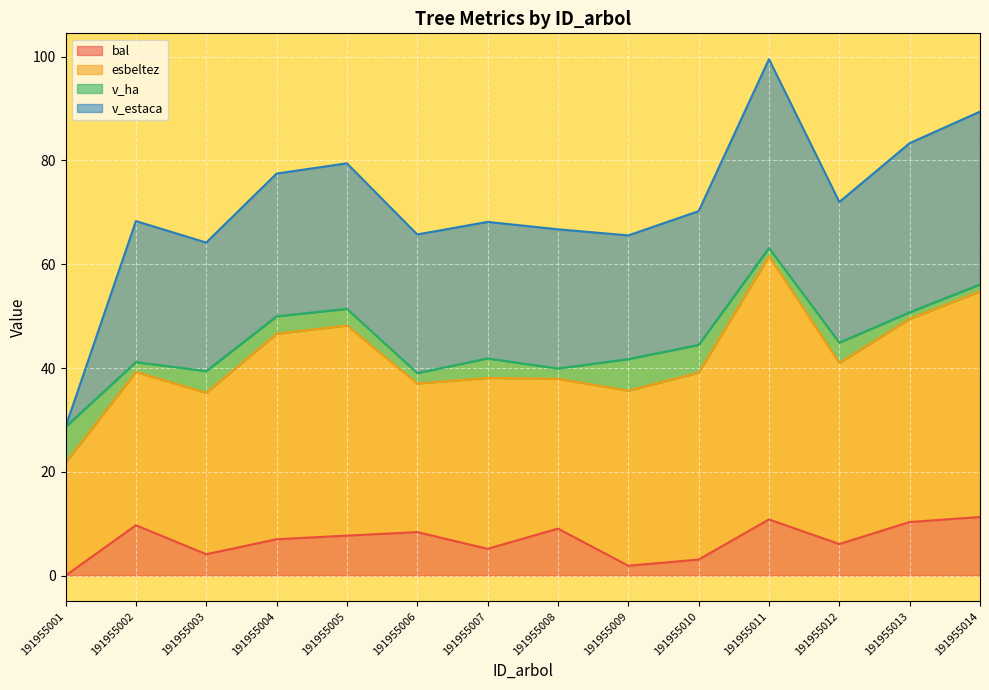

True or false: bal has a value of 11.3 at 191955014.

True